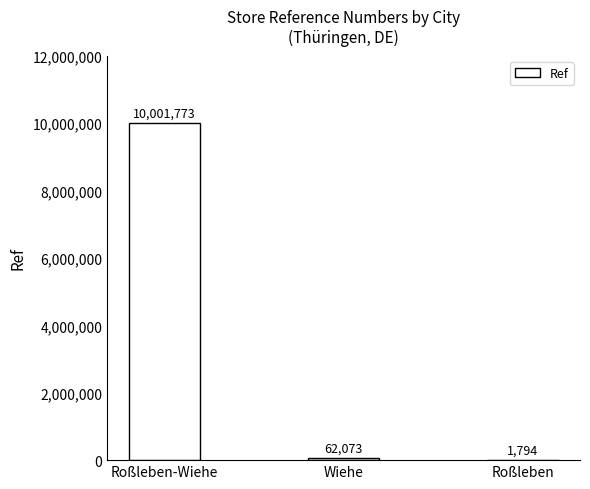

Are the bars horizontal?

No